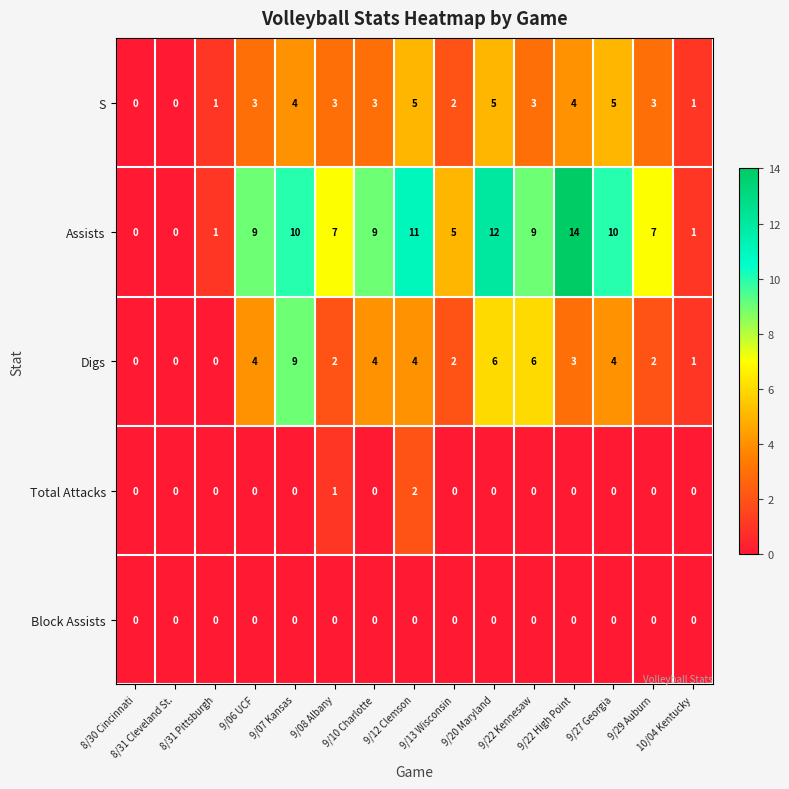

What is the difference between the maximum and minimum values in the S series?

5